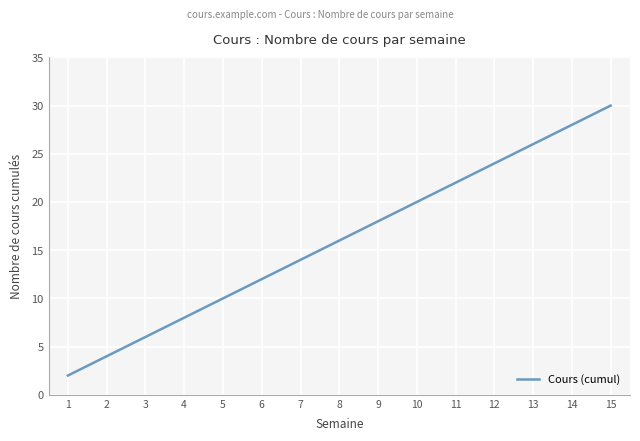

What is the maximum value shown in the chart?

30